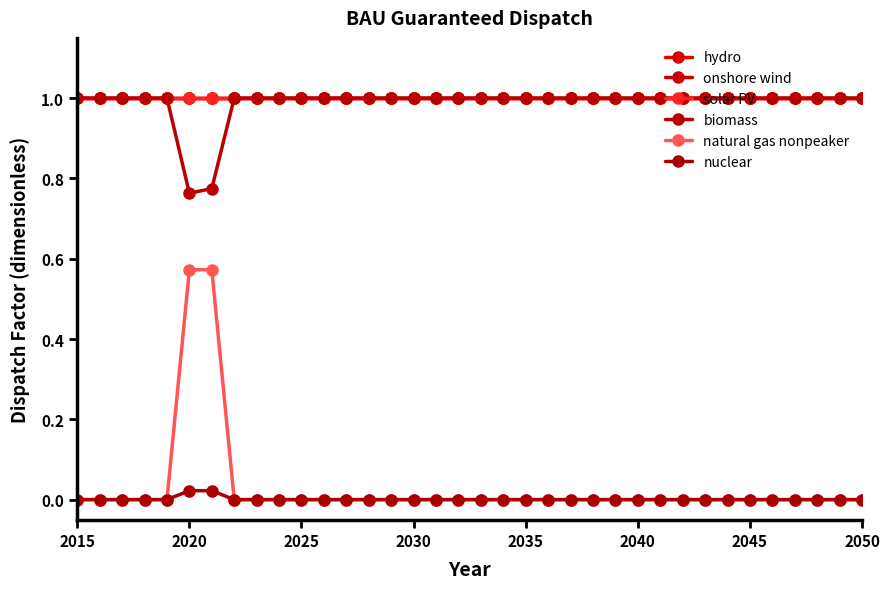

Does the chart have visible grid lines?

No